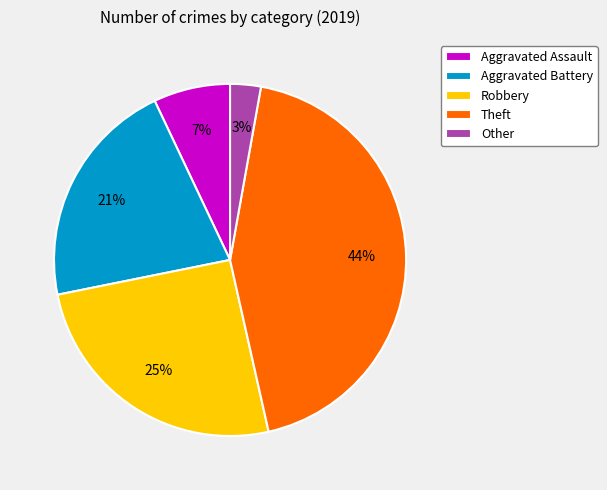

Is it true that Robbery is 25% of the pie?

True